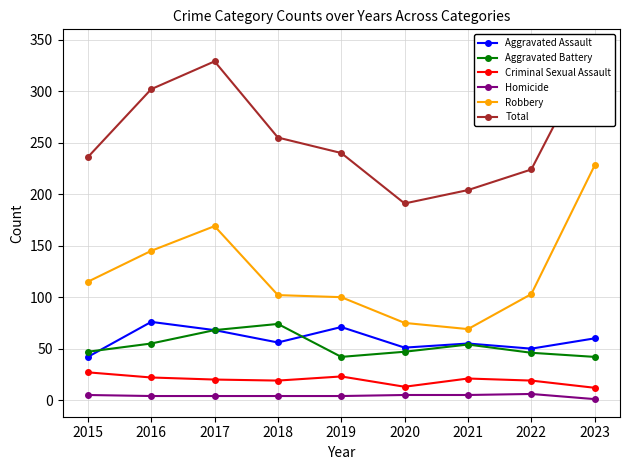

What is the maximum value shown in the chart?

343